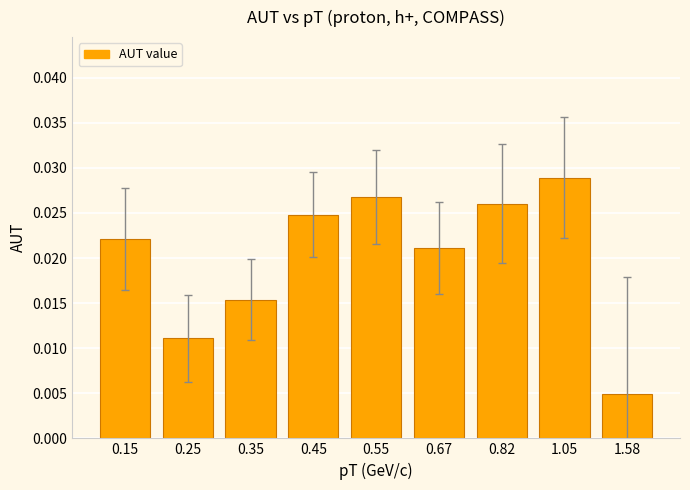

Count the values in the range 0 to 1.

9